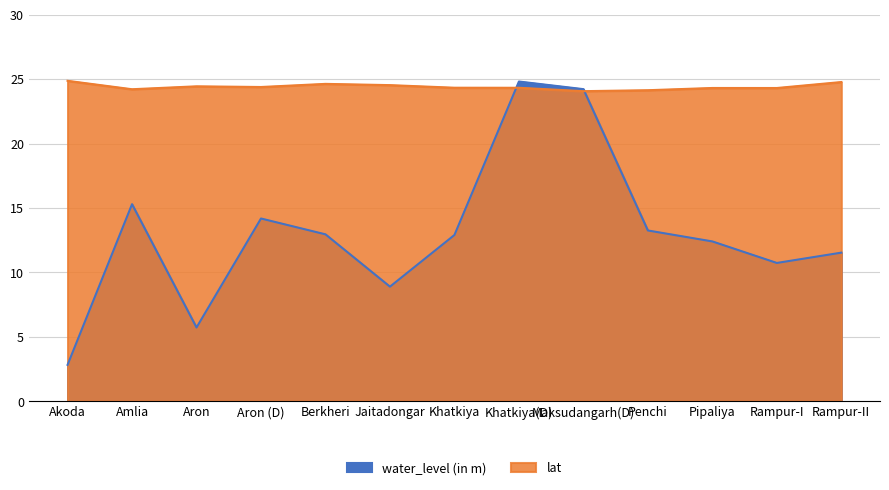

True or false: lat has a value of 15.7 at Jaitadongar.

False